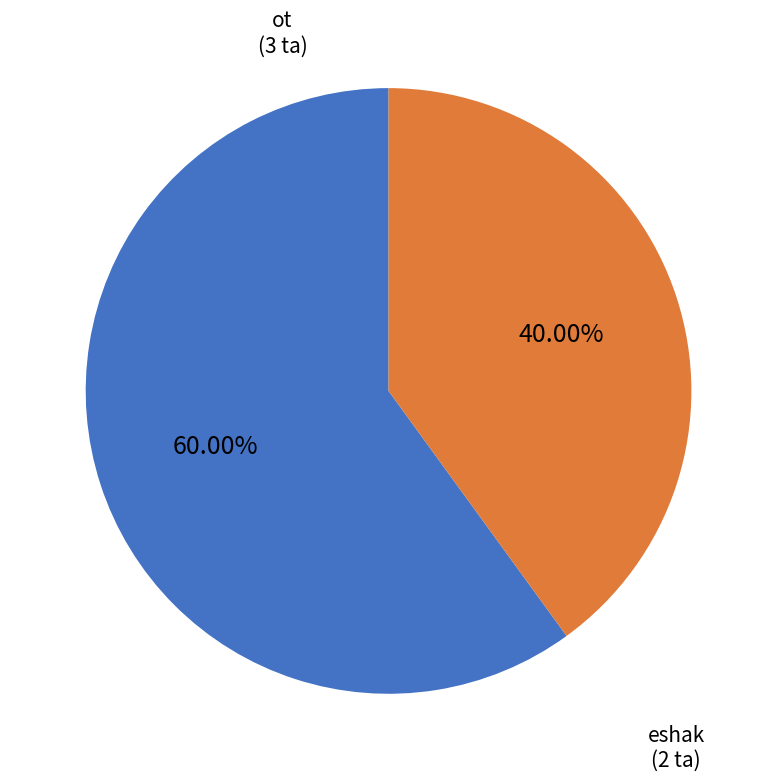

How many slices are in this pie chart?

2